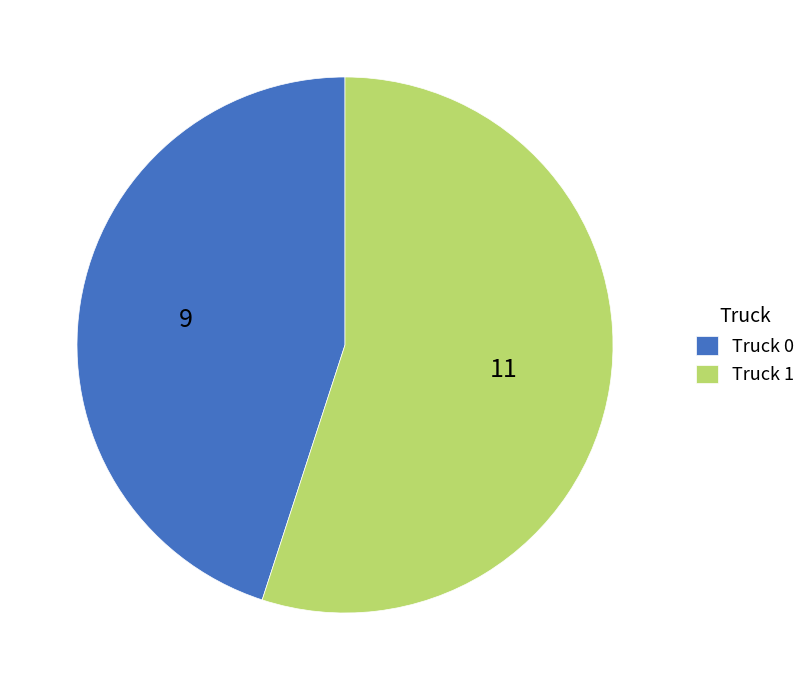

Is there any slice that represents more than half of the pie?

Yes